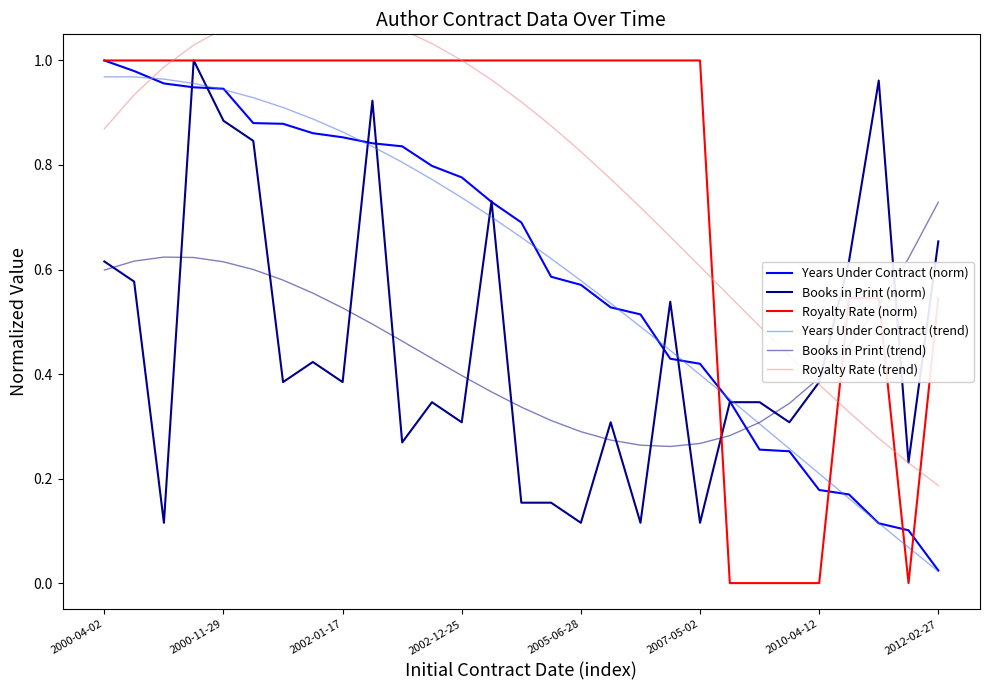

Is it true that Royalty Rate (trend) equals 1.4 at 2002-12-25?

False